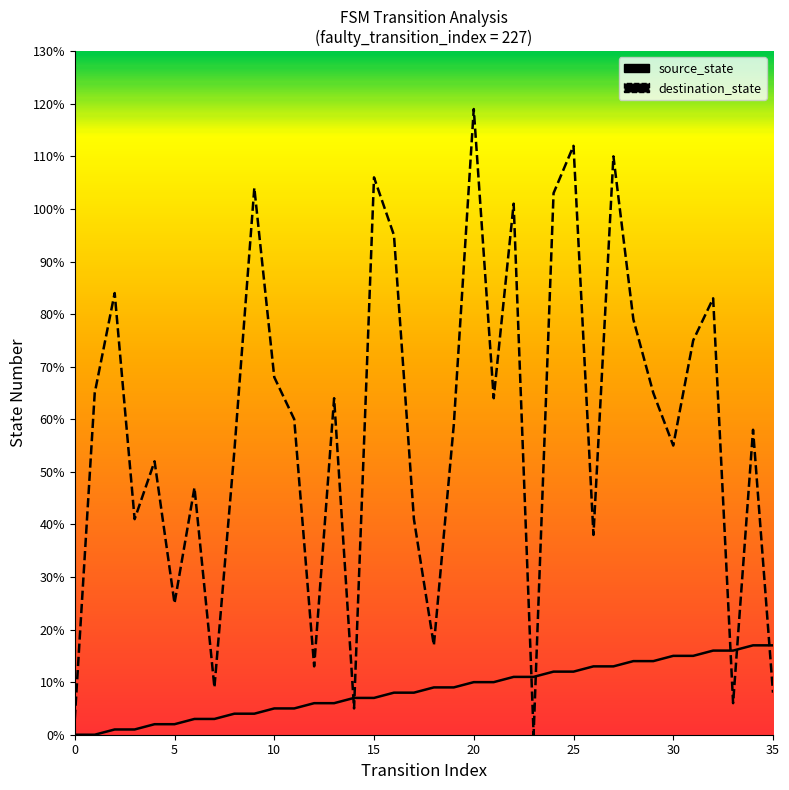

Rank the series at 20 from highest to lowest value.

destination_state, source_state